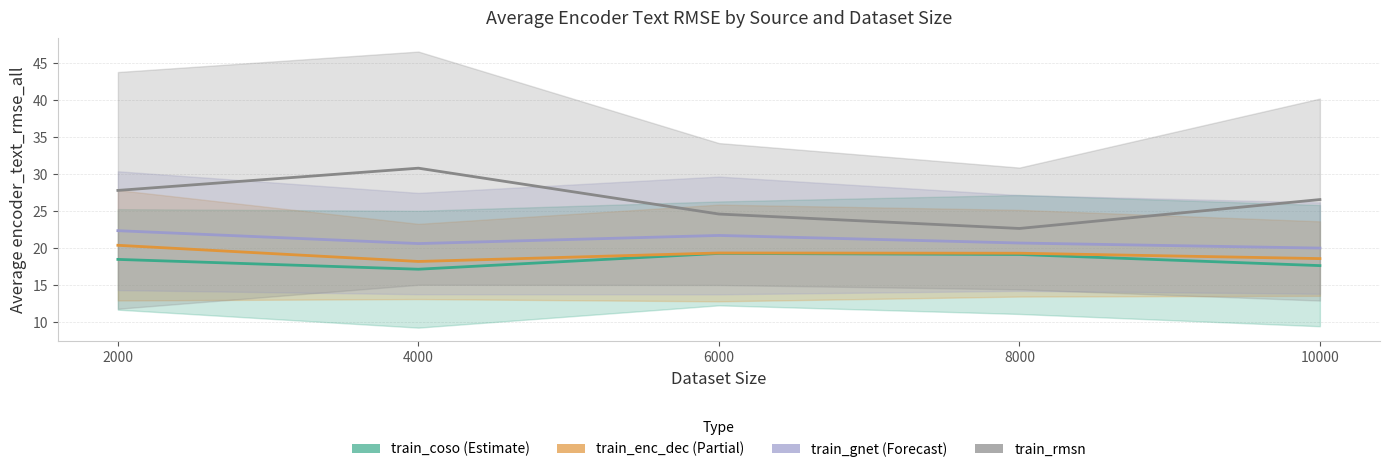

What is the lowest value of the train_coso (Estimate) series?

17.2